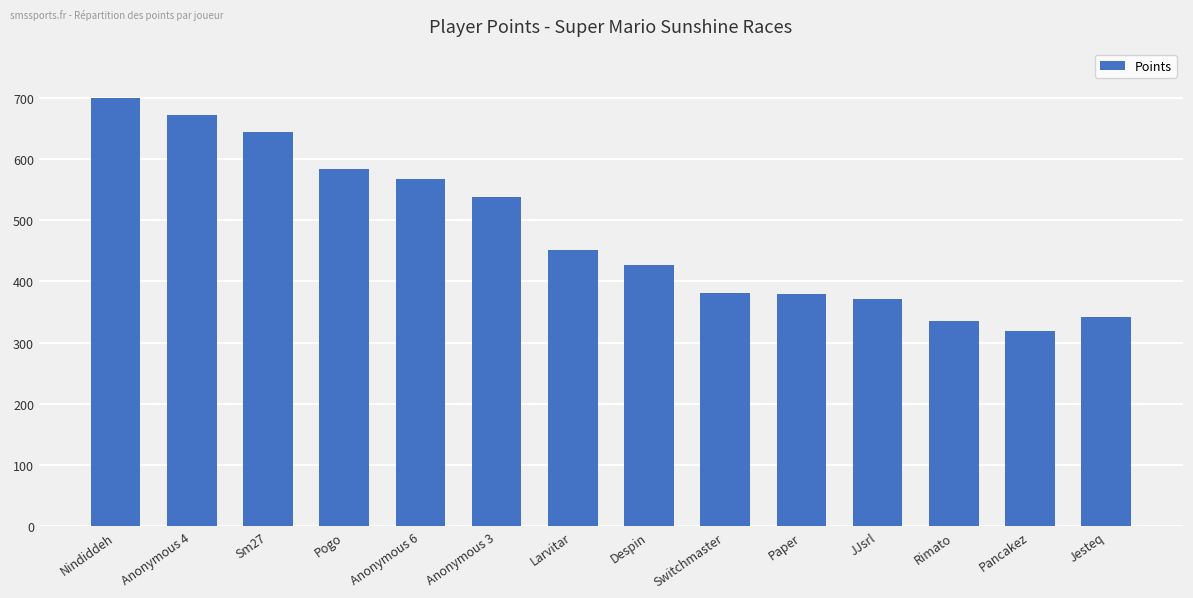

Read the value at Anonymous 6.

568